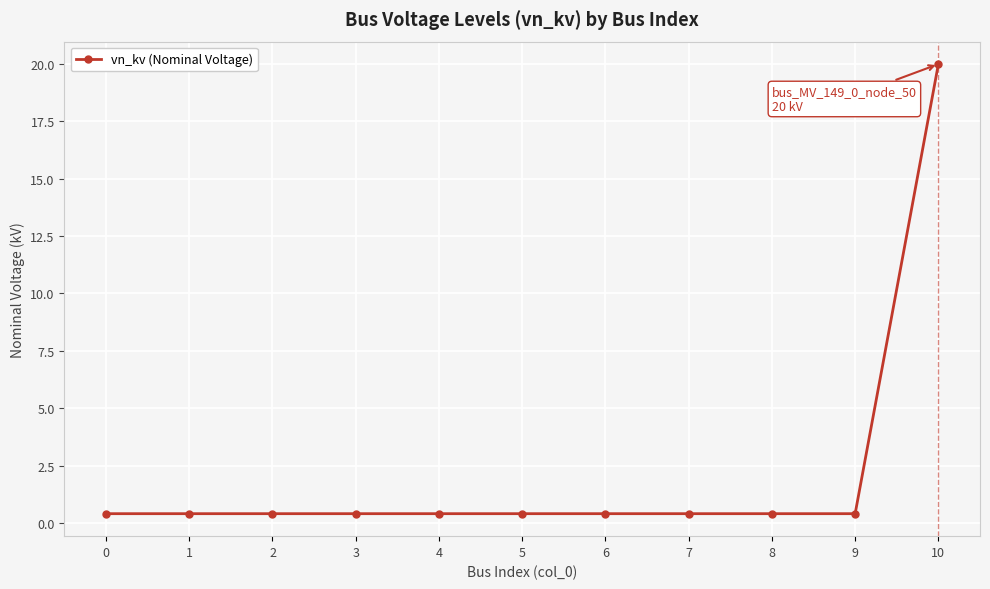

What is the greatest value displayed?

20.0